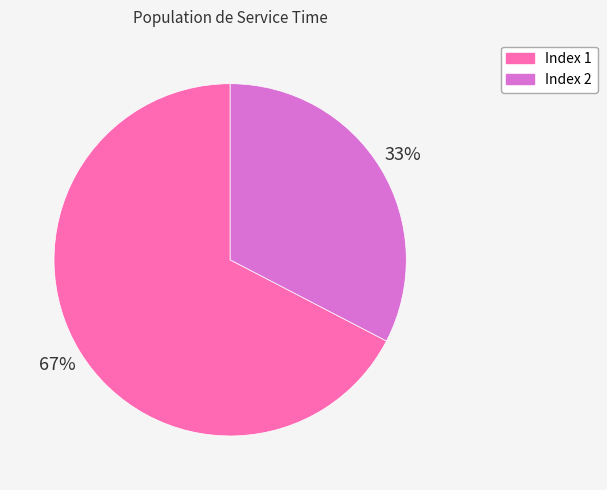

How many slices are in this pie chart?

2